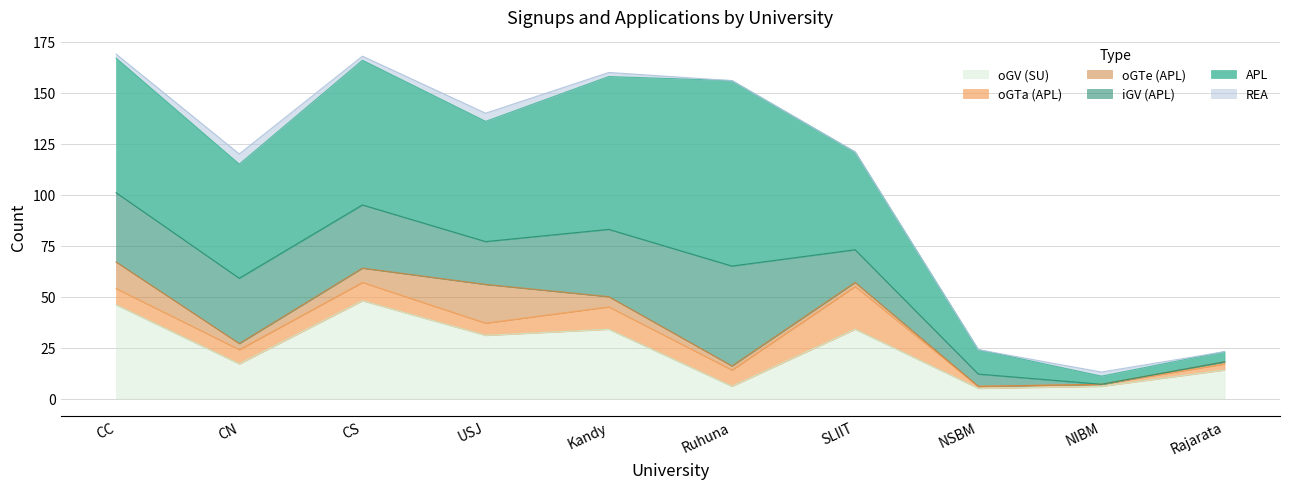

What is the label of the 6th point from the right?

Kandy